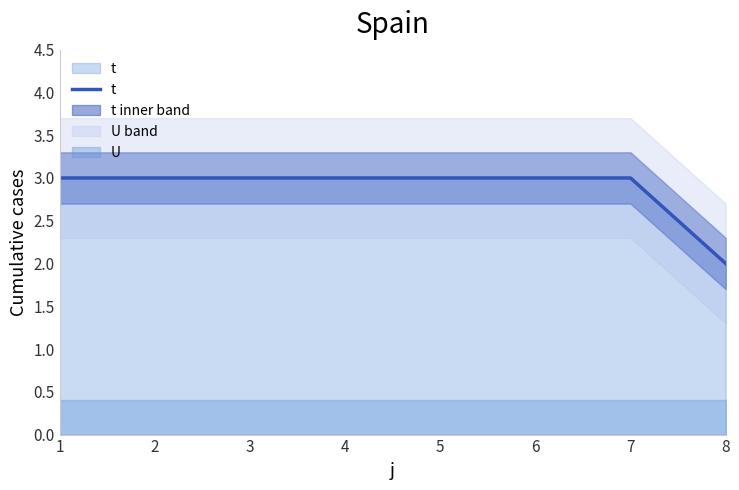

What is the value of the 3rd point from the left?

3